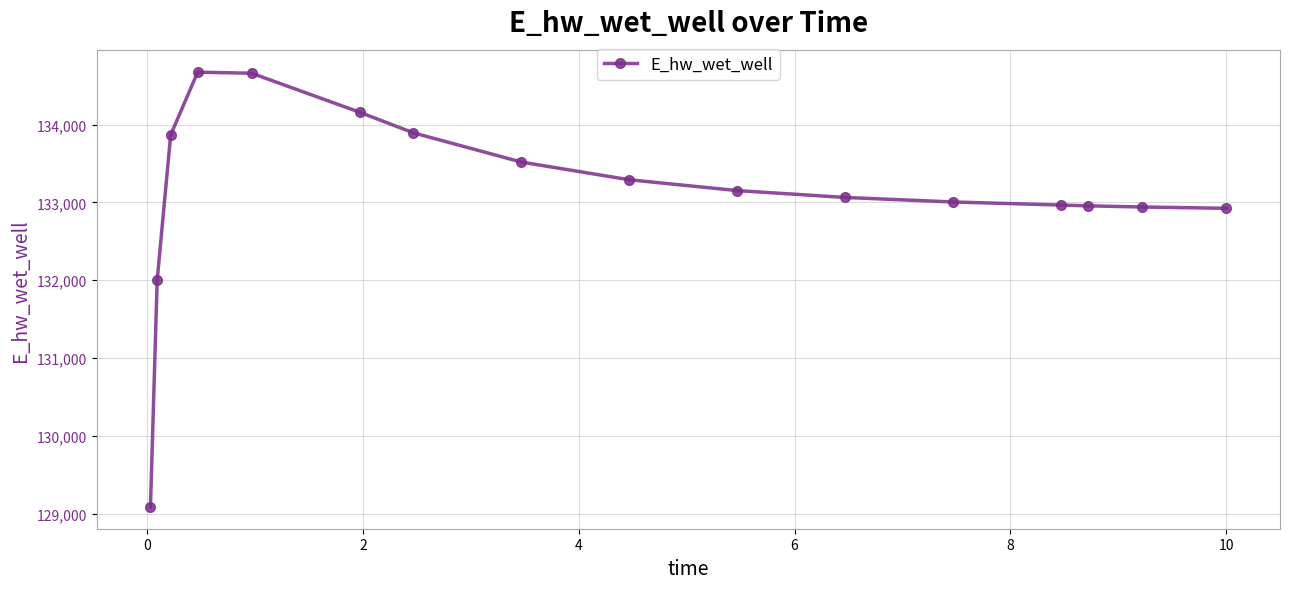

What is the greatest value displayed?

134673.6